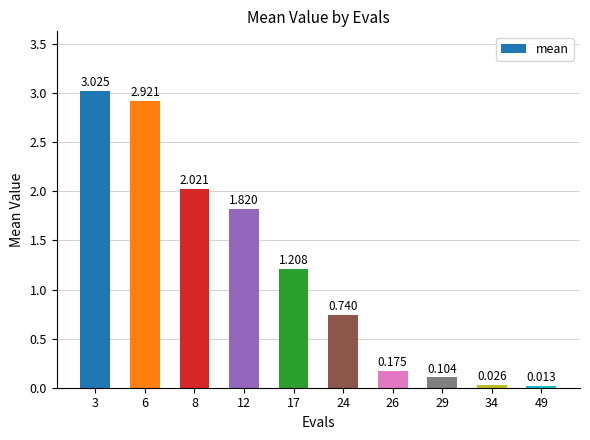

At which label does the data first exceed 1?

3